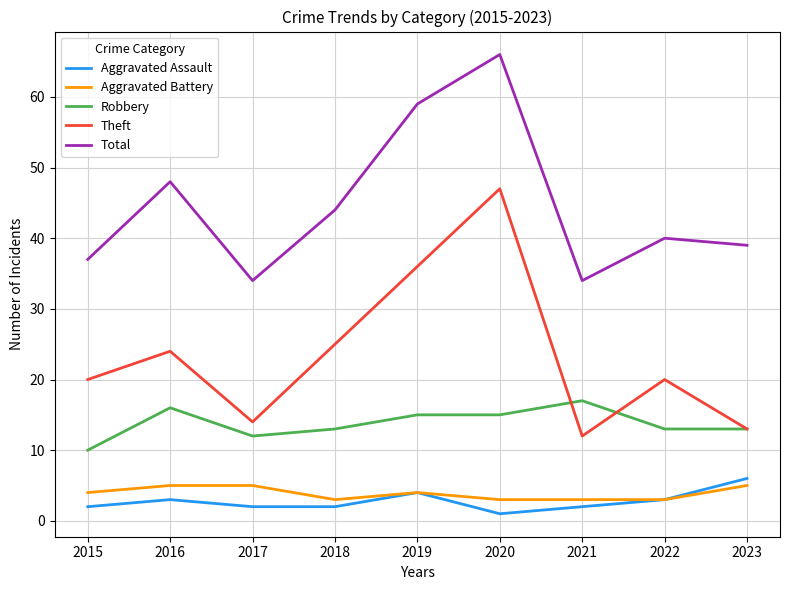

At which label is Total closest to 50?

2016